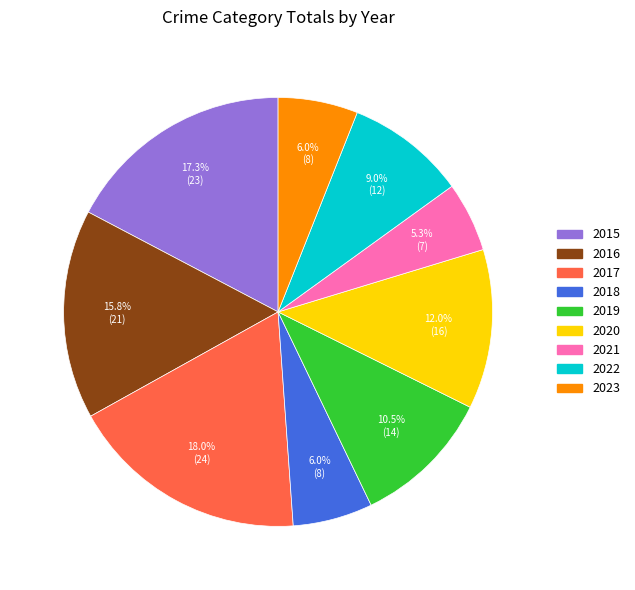

What percentage do 2019 and 2021 together represent?

15.8%